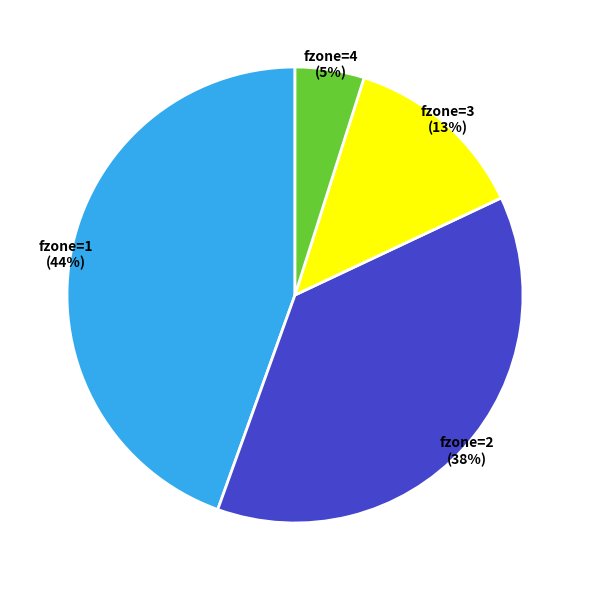

Is there any slice that represents more than half of the pie?

No